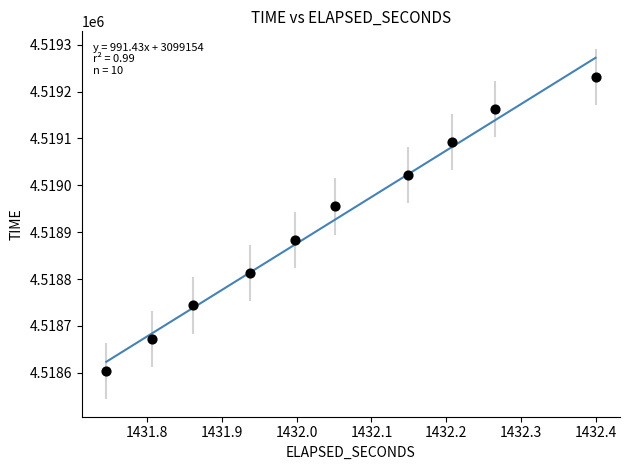

What is the range of Y values (max minus min)?

627